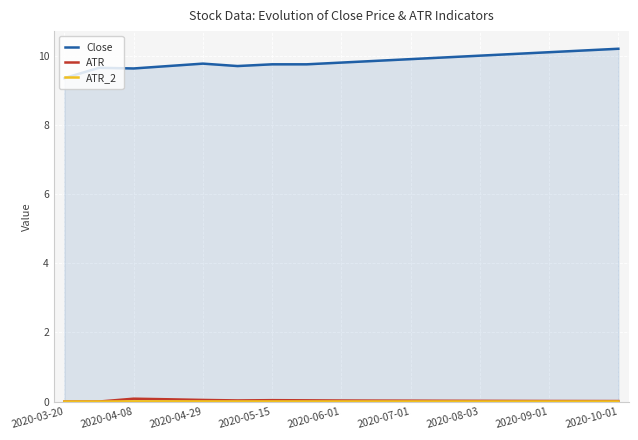

Count the ATR_2 values in the range 0 to 1.

17